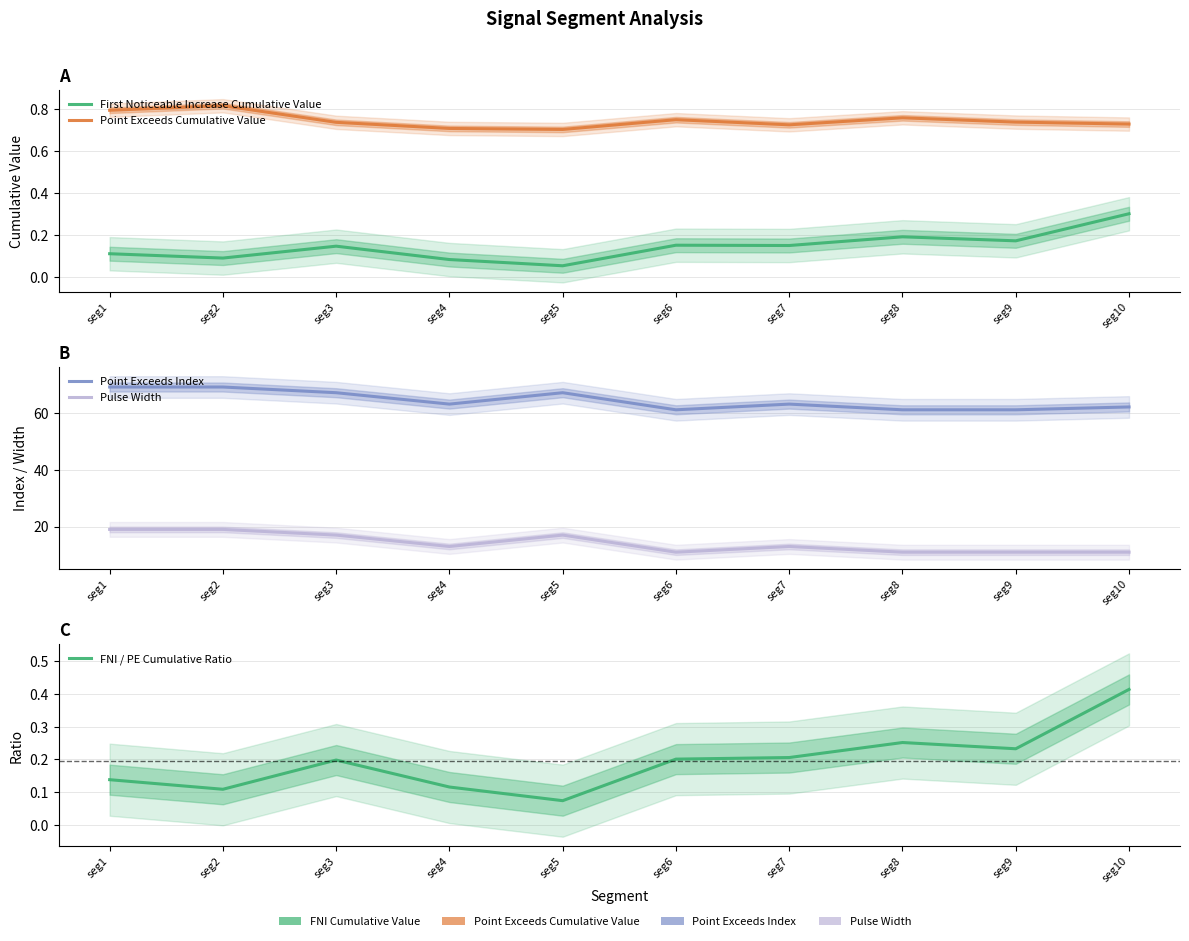

The FNI / PE Cumulative Ratio series shows 0.2 at seg6. True or false?

True